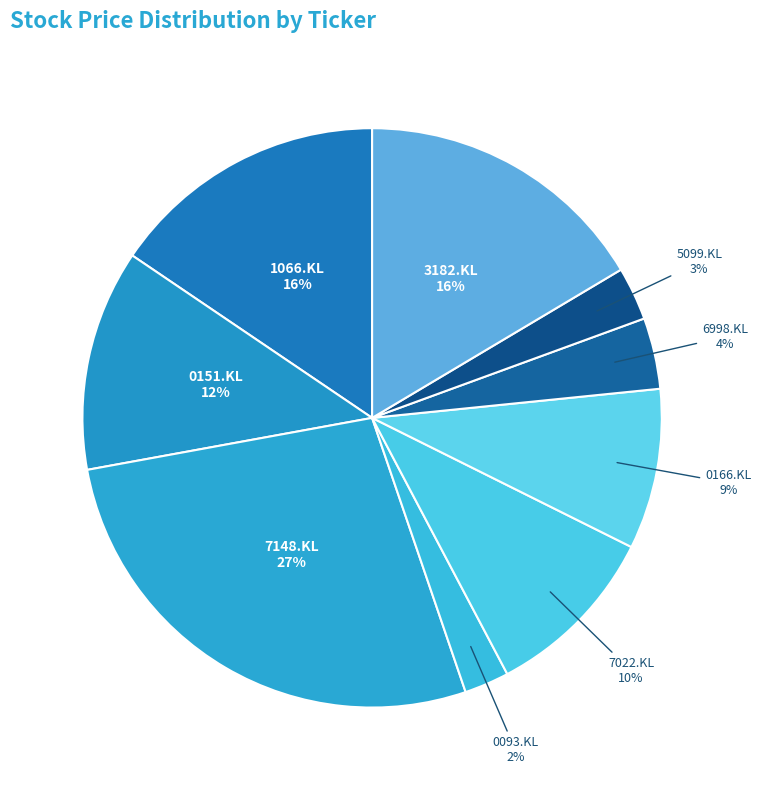

How many slices are in this pie chart?

9